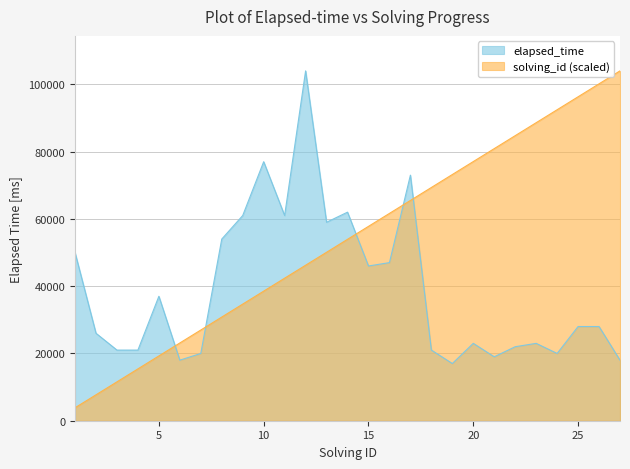

Does the chart display data point markers on the line(s)?

No